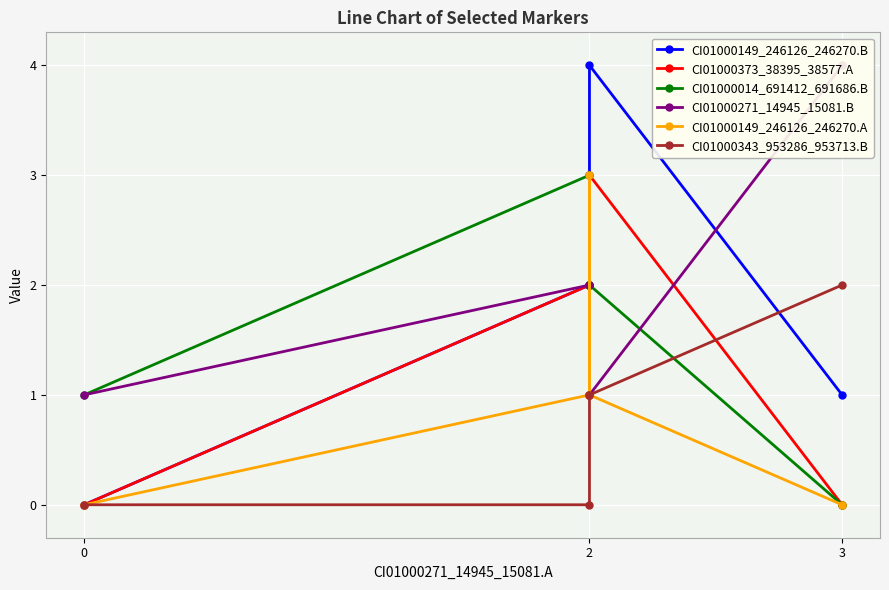

What are all the series names shown in the legend?

CI01000149_246126_246270.B, CI01000373_38395_38577.A, CI01000014_691412_691686.B, CI01000271_14945_15081.B, CI01000149_246126_246270.A, CI01000343_953286_953713.B